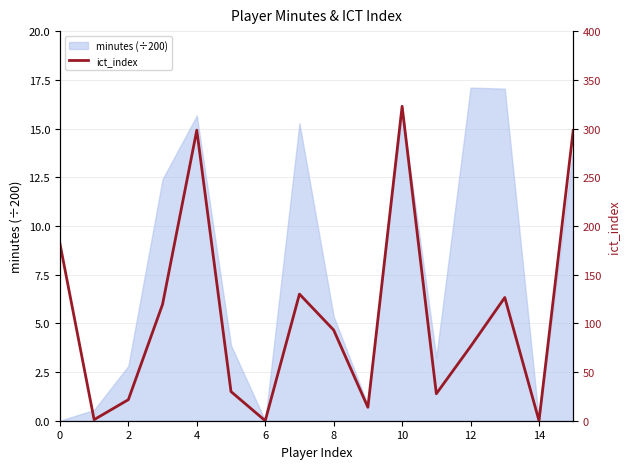

What is the greatest value displayed?

322.8